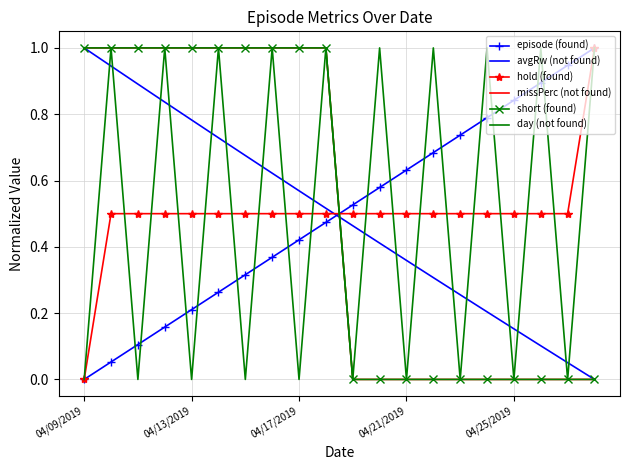

True or false: hold (found) and short (found) intersect in this chart.

True